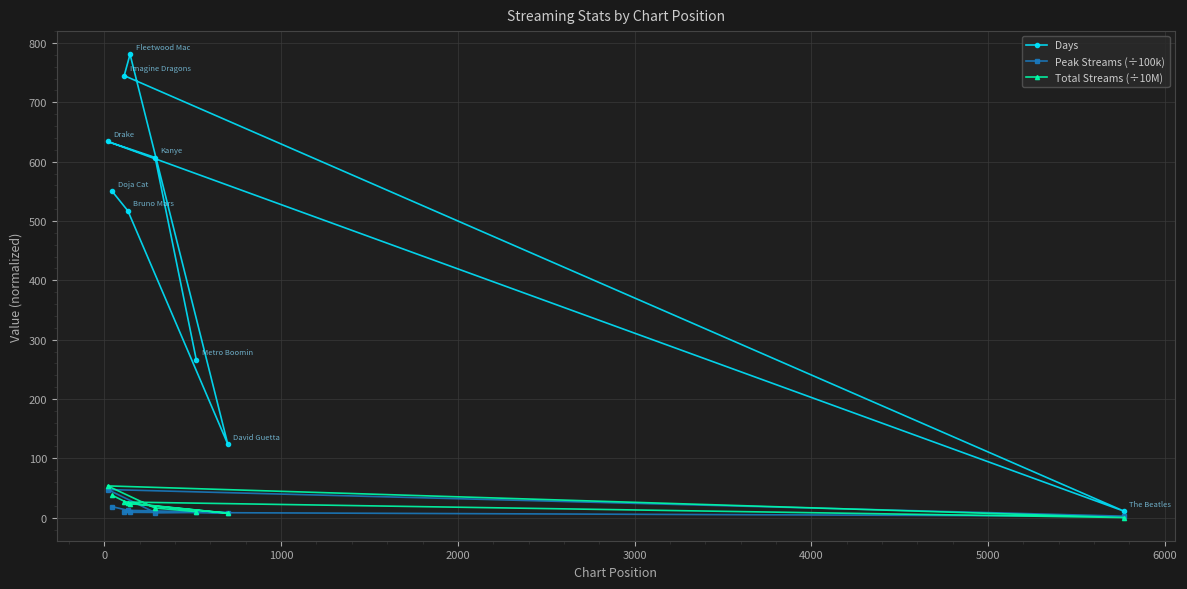

How many data points in Days are above 550?

4